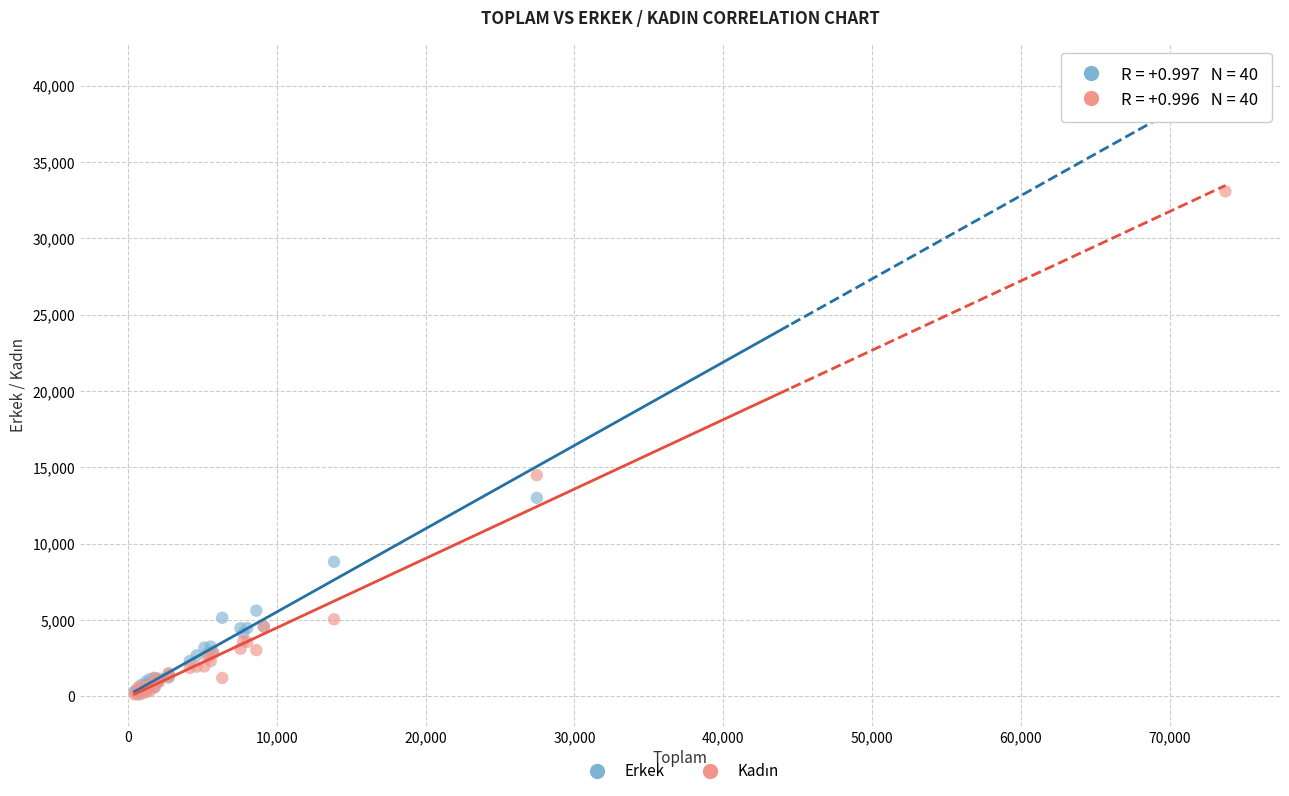

Across all series, what Y value is closest to 20389?

14476